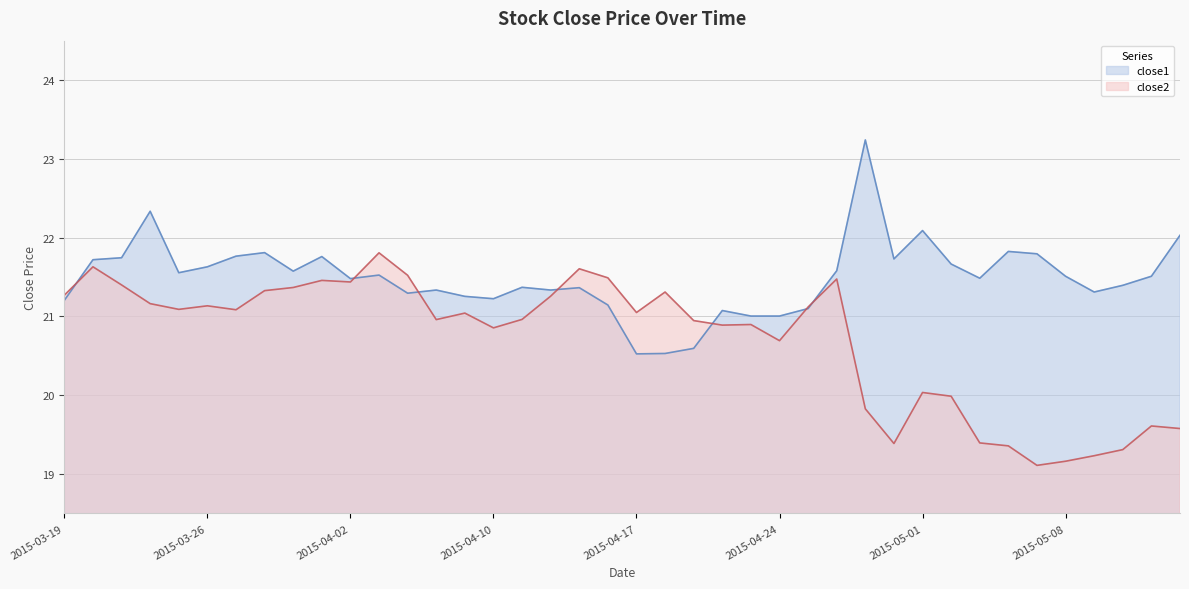

List the series in order of their peak value, highest first.

close1, close2